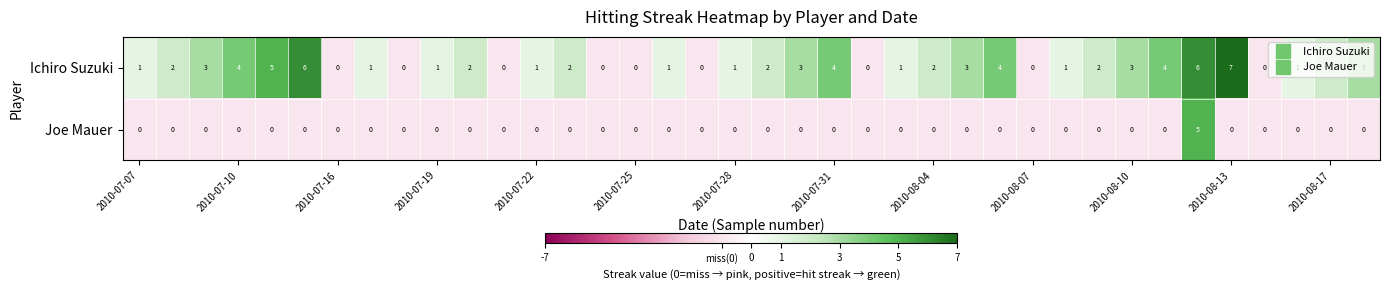

Which series has the largest total across all categories?

Ichiro Suzuki